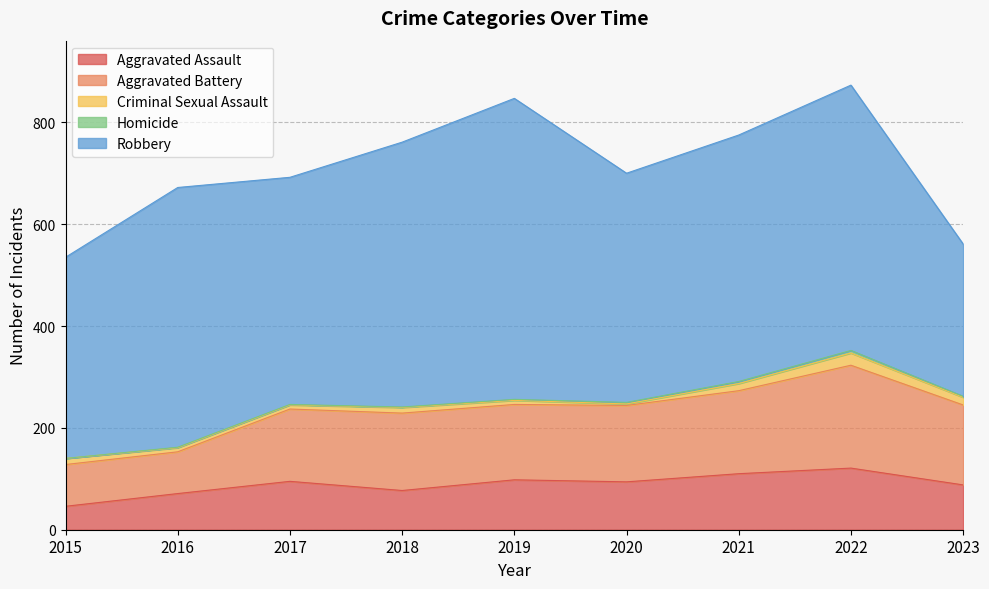

Between 2020 and 2023, which is larger?

2020